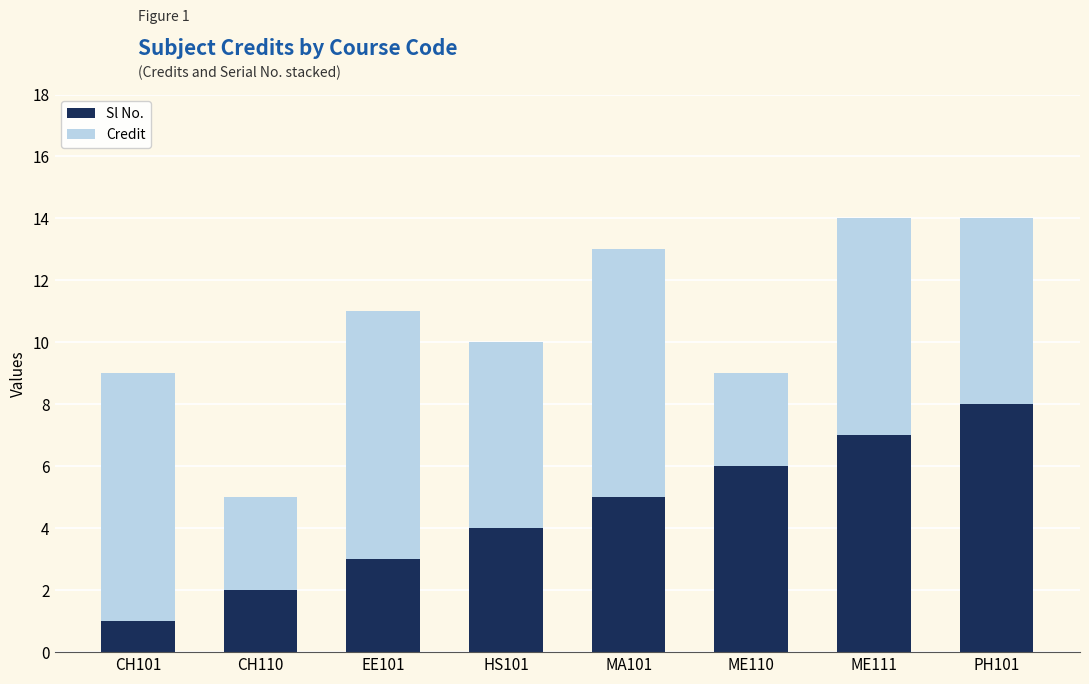

The value of Sl No. at EE101 is 2. True or false?

False